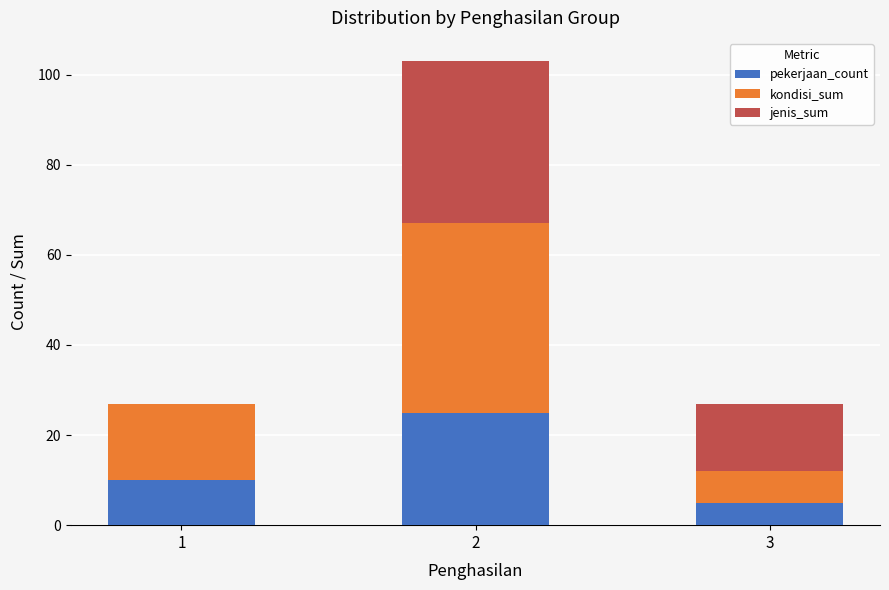

Count the number of categories in the chart.

3